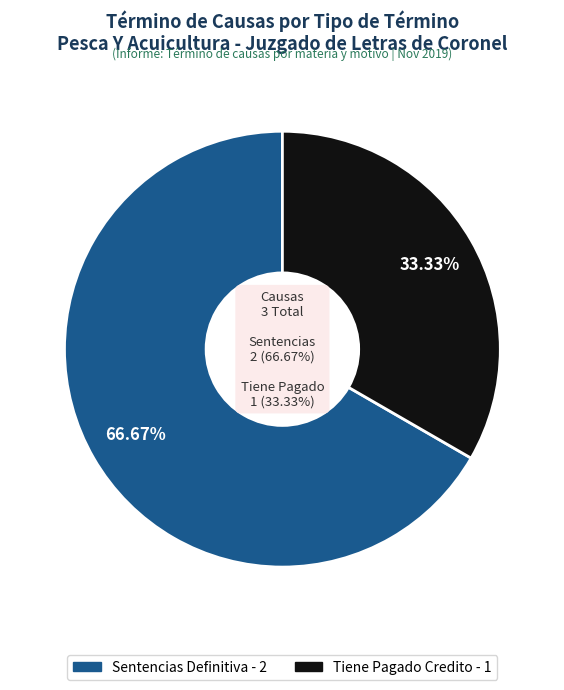

What is the change in value from Sentencias Definitiva to Tiene Pagado Credito?

-1